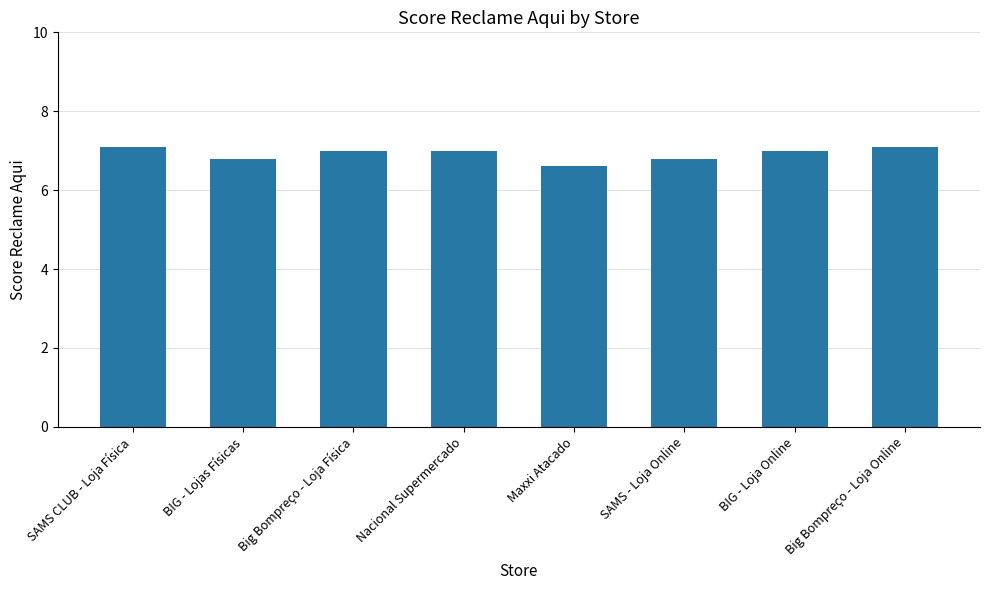

Approximately how many times larger is the value at BIG - Loja Online compared to BIG - Lojas Físicas?

1.0